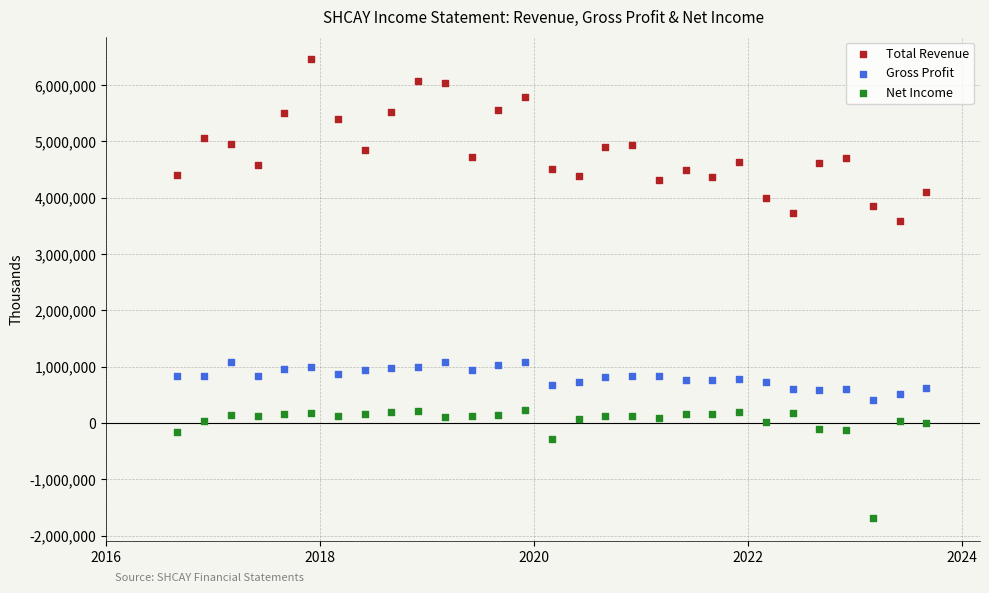

Which series has the largest Y range (max minus min)?

Total Revenue